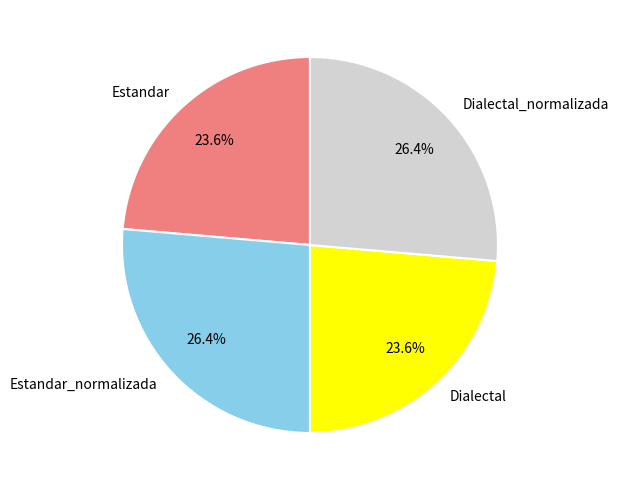

What percentage is the Dialectal_normalizada slice, to the nearest percent?

26%